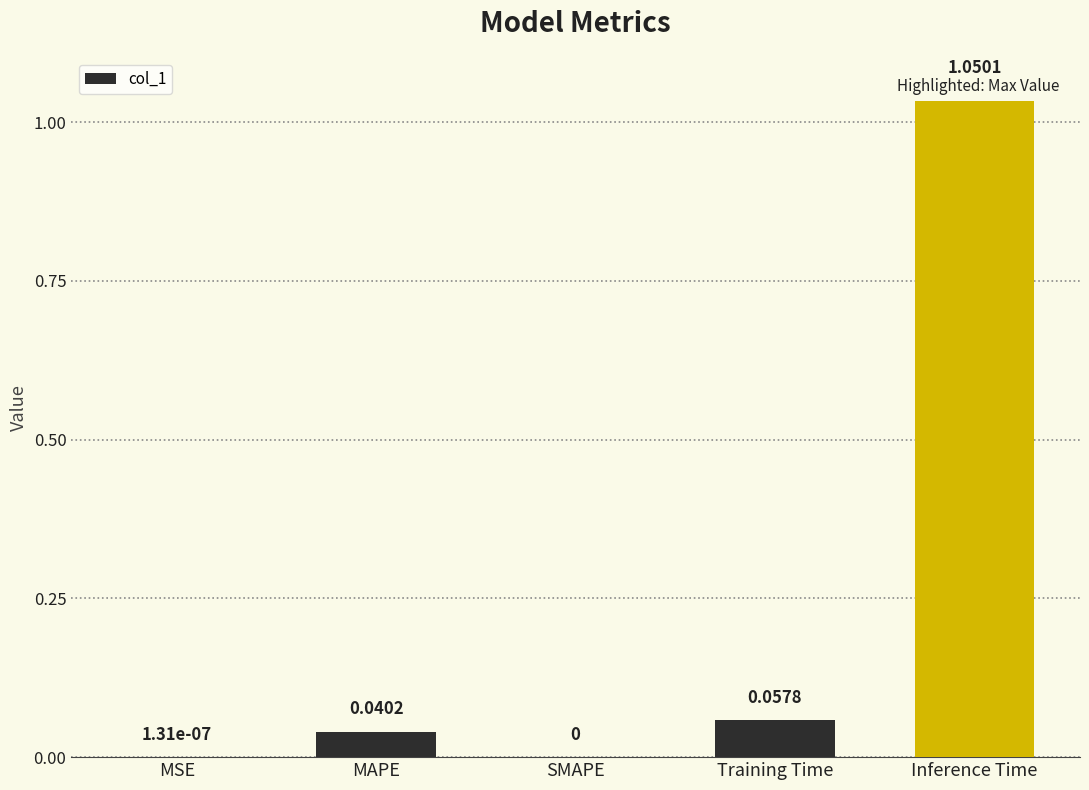

Between MSE and SMAPE, which is larger?

MSE